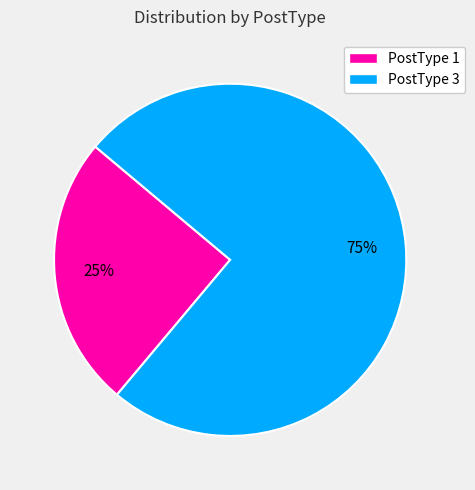

What is the ratio of the value at PostType 1 to the value at PostType 3?

0.3